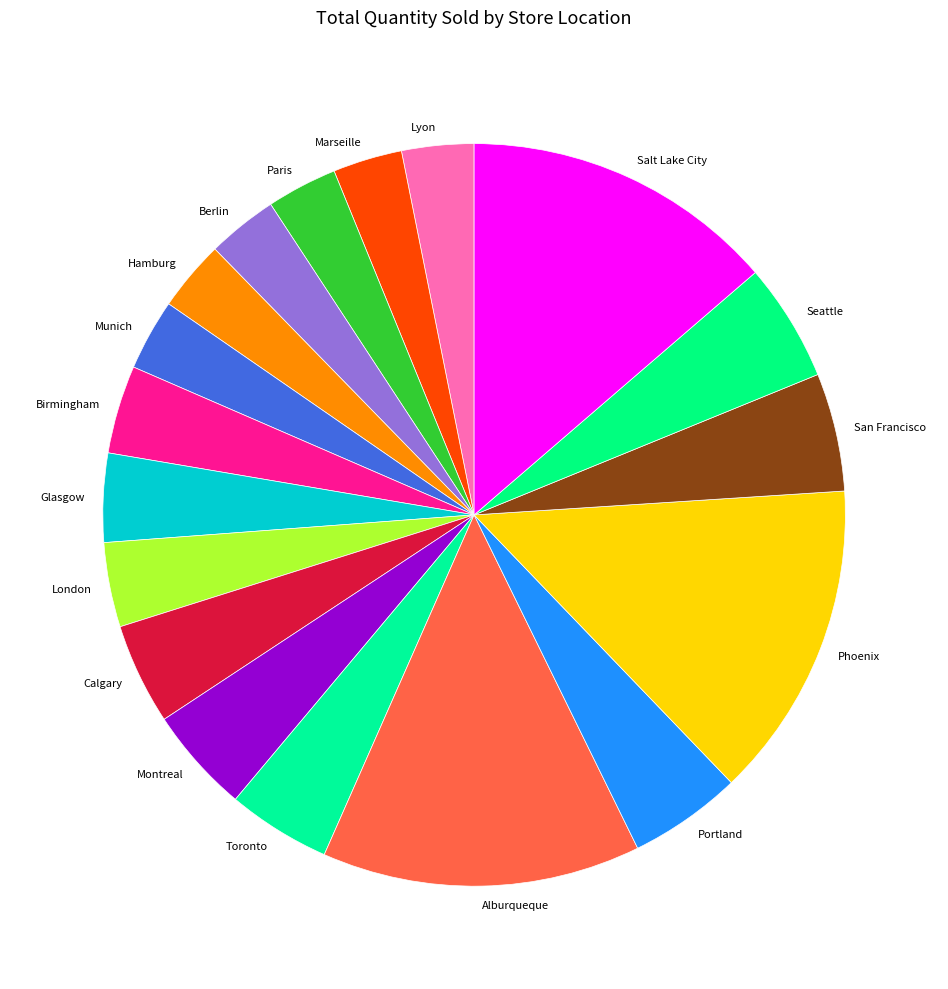

Count the number of slices in the pie.

18